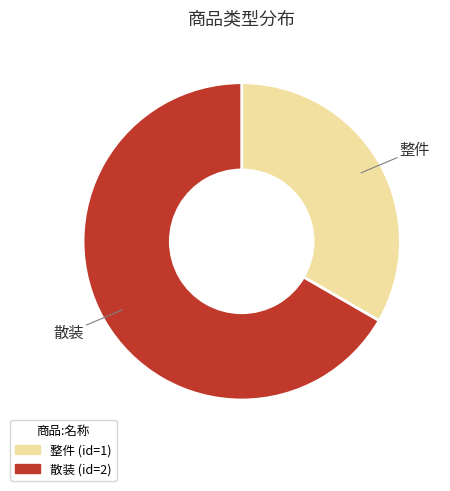

True or false: 整件 accounts for 33% of the total.

True